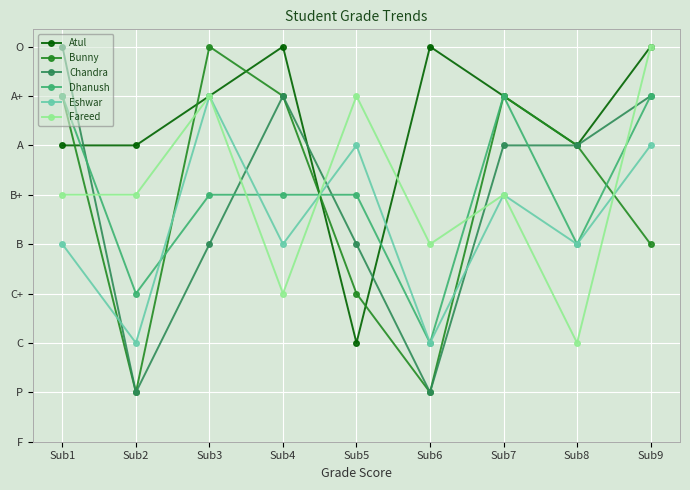

What is the sum of all Atul values?

67